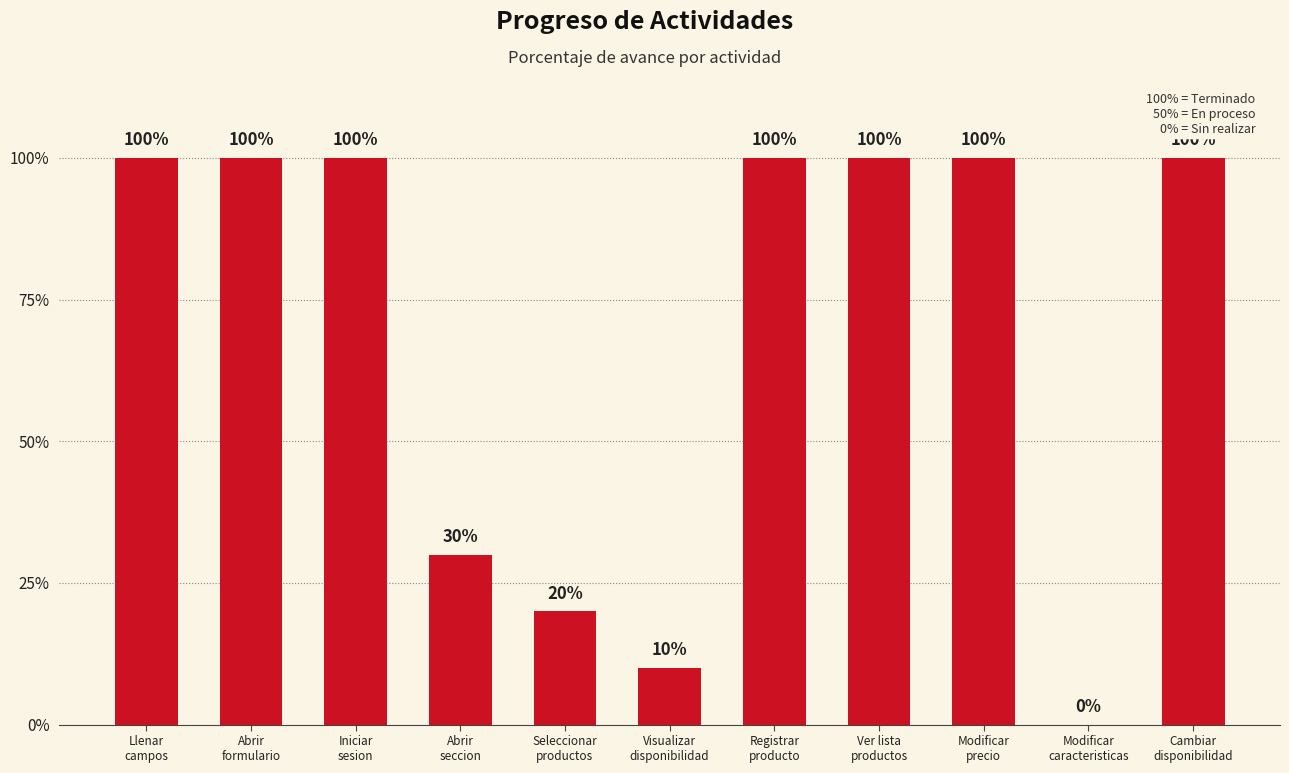

Reading left to right, transcribe all the data shown in this chart.

100	100	100	30	20	10	100	100	100	0	100